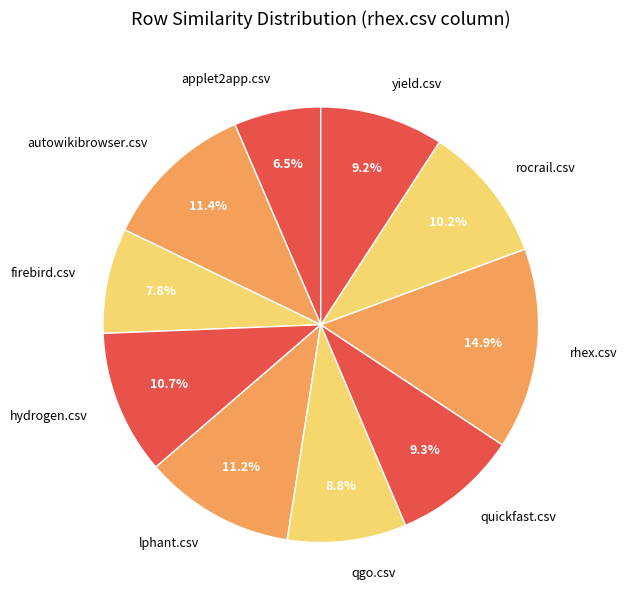

True or false: rocrail.csv accounts for 15% of the total.

False